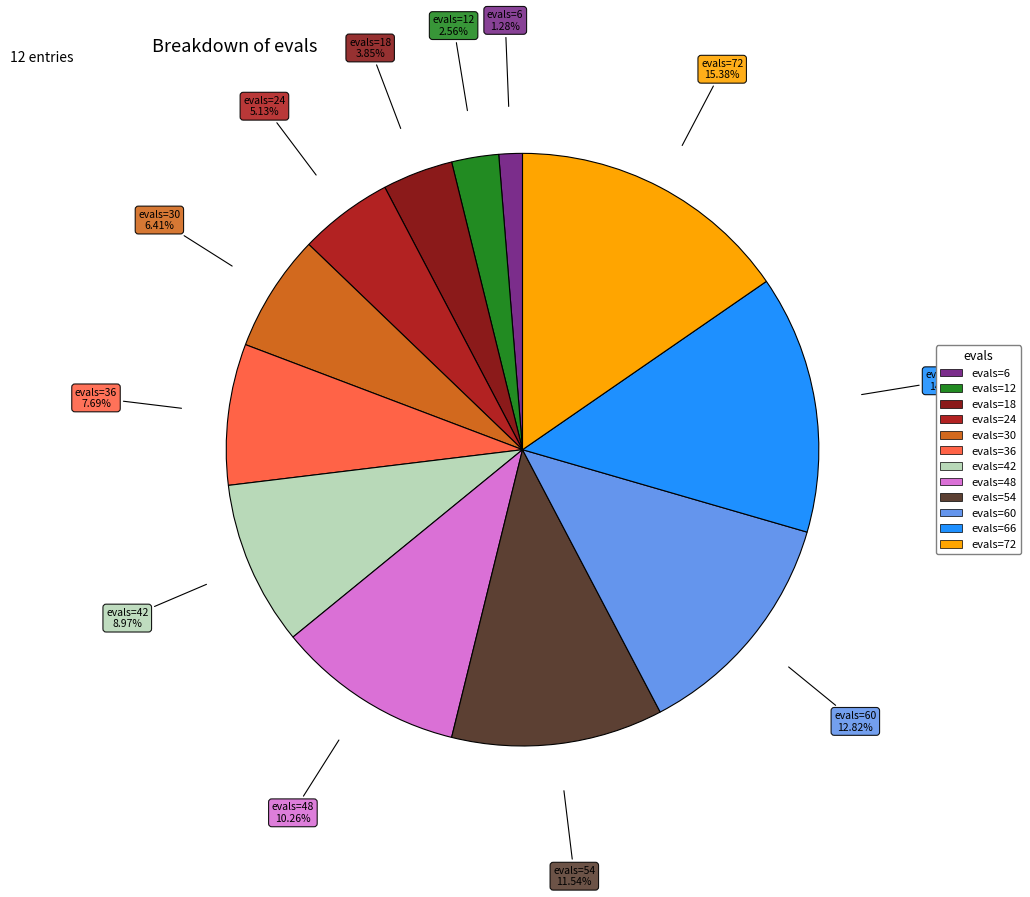

Does any single category account for the majority?

No